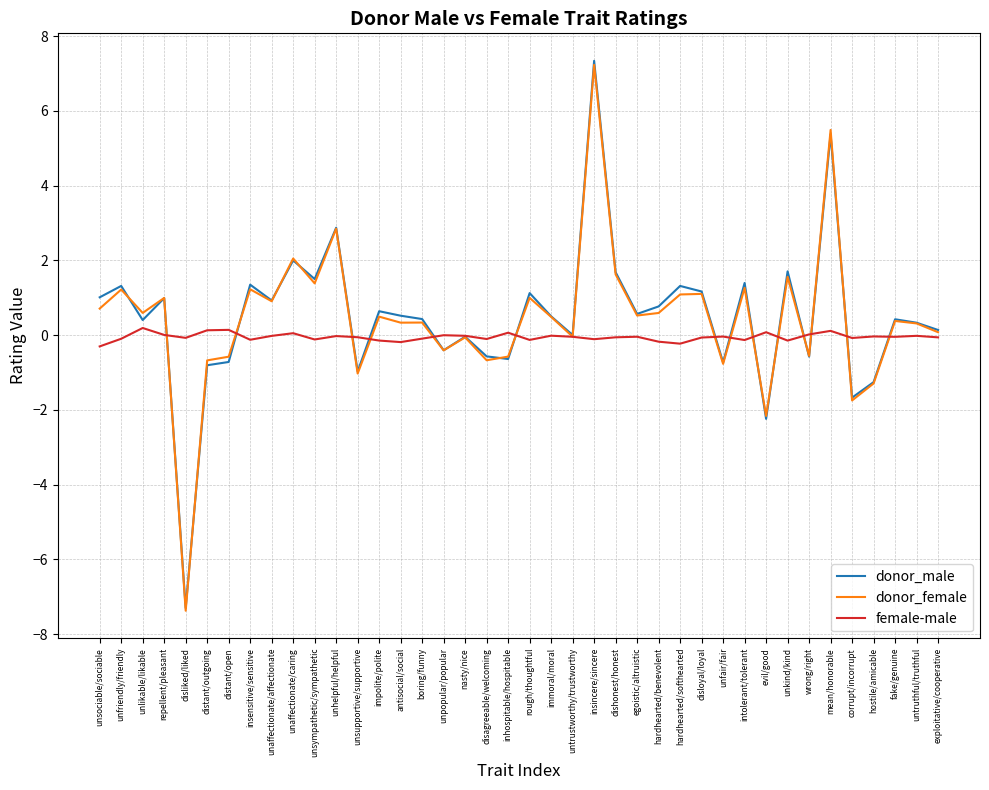

What is the sum of all donor_female values?

17.9